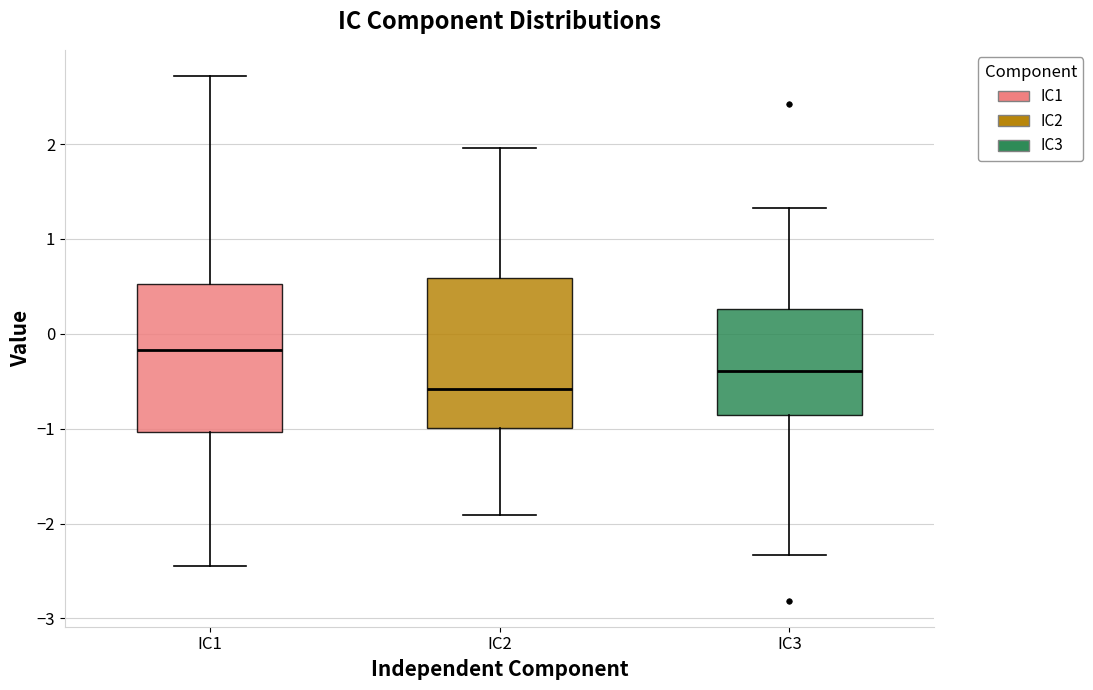

Where does the upper whisker of the box for IC2 end on the y-axis? The values are not printed on the chart, so give them approximately, as read against the axis.

2.0